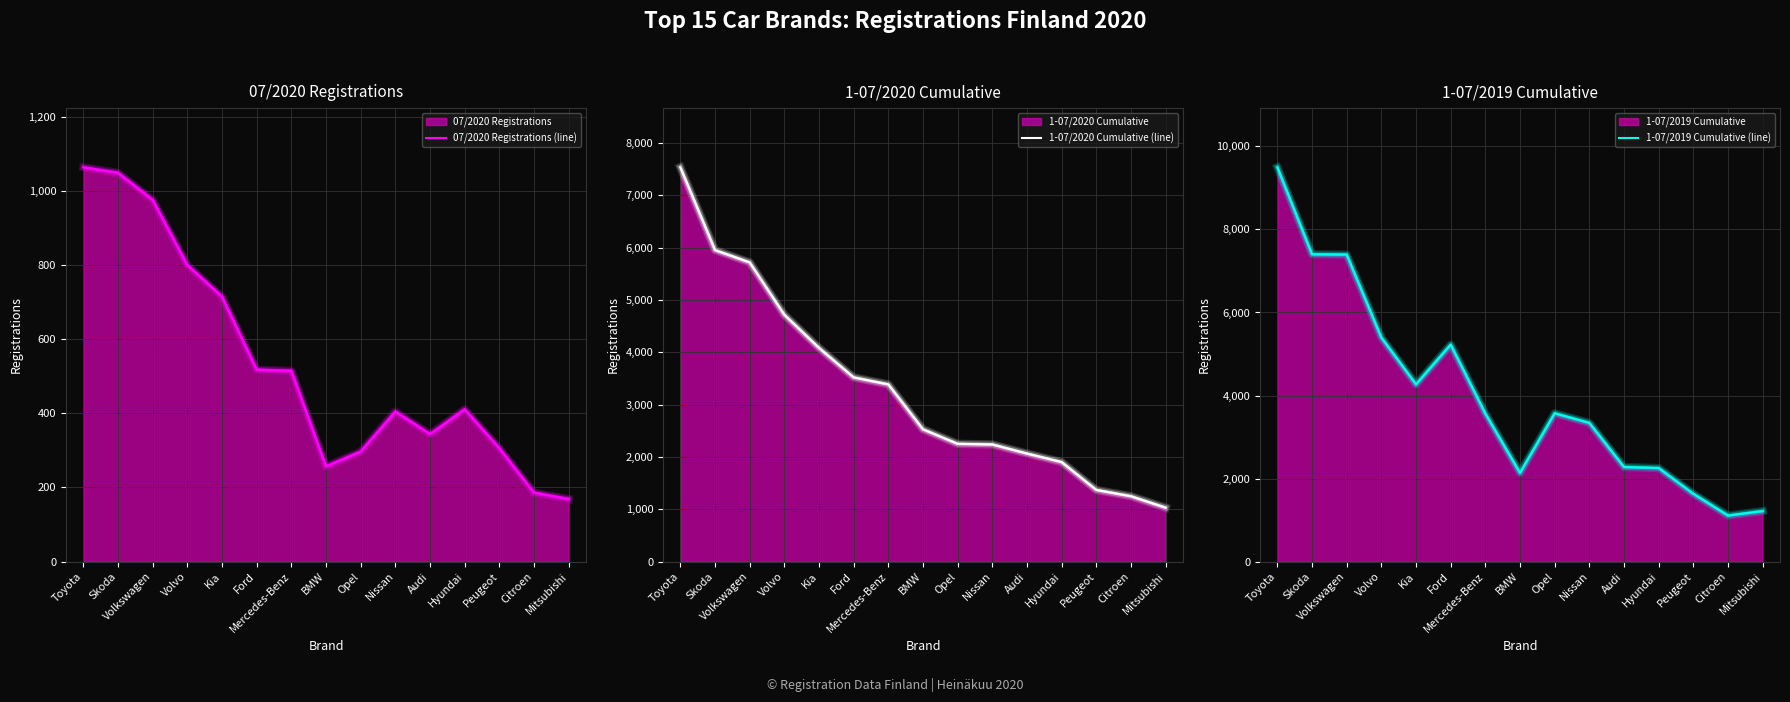

Is it true that 1-07/2020 Cumulative (line) equals 7000 at Kia?

False